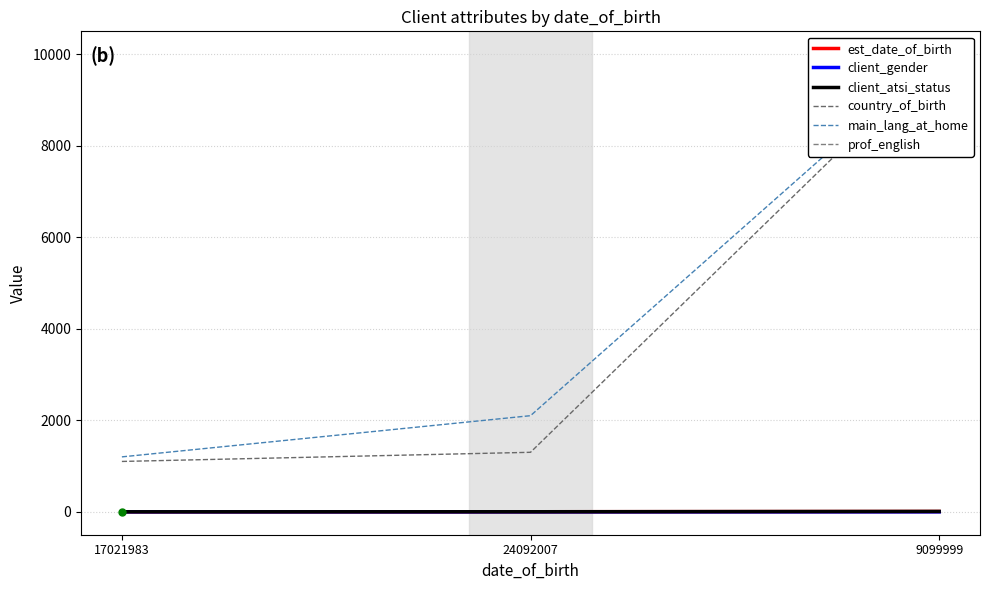

Which series has the largest range (max minus min)?

country_of_birth